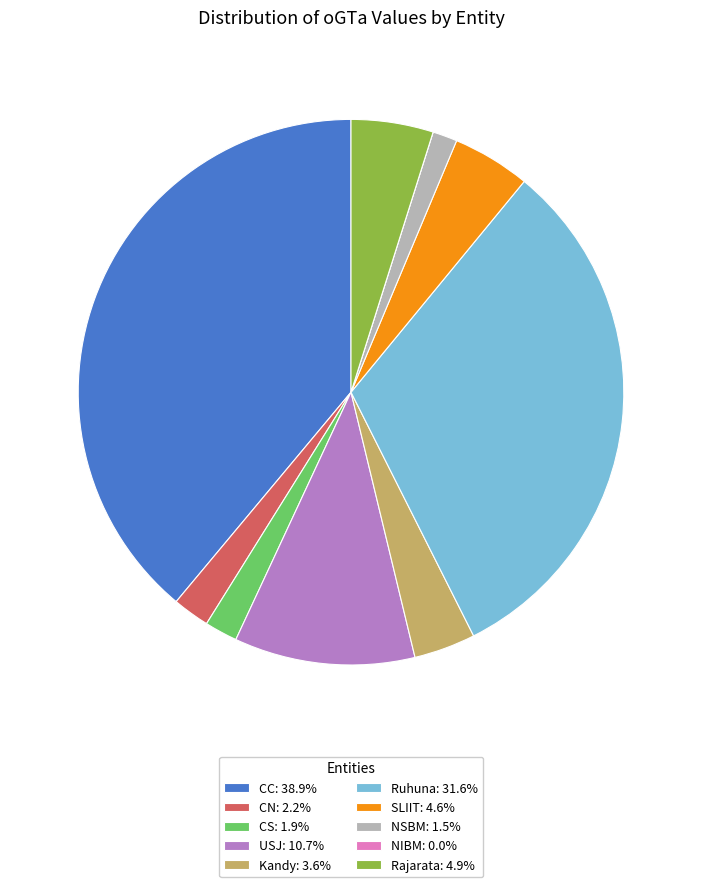

Does CN: 2.2% account for over 50% of the chart?

No